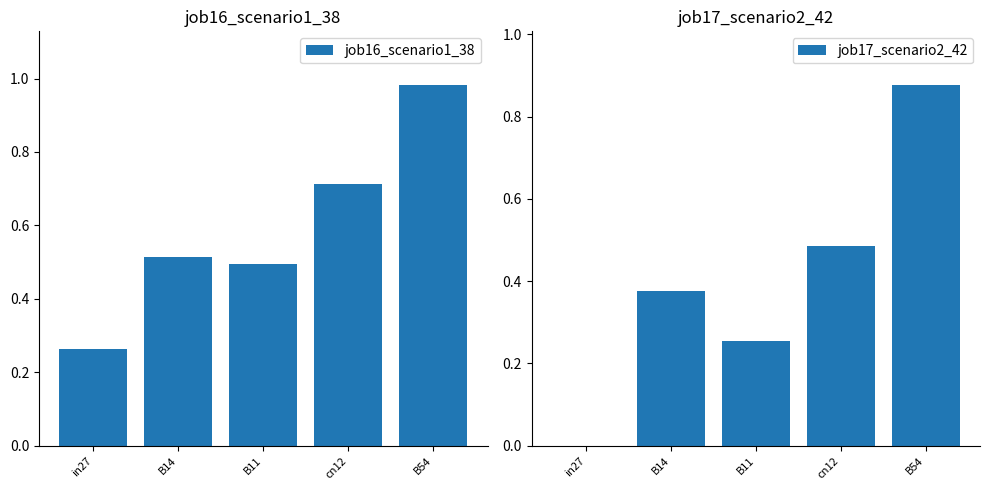

Which series has the largest total across all categories?

job16_scenario1_38